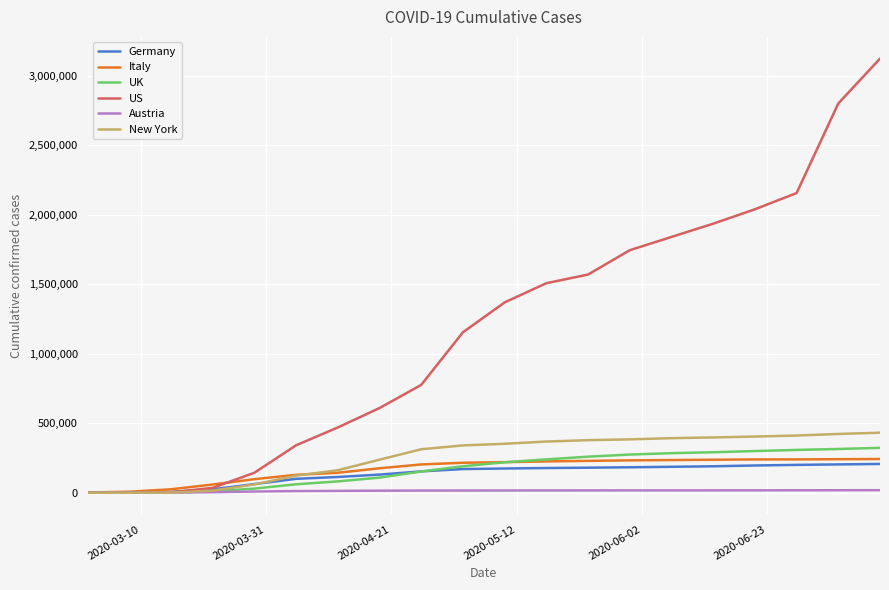

Is this an area chart (filled region under the line)?

No